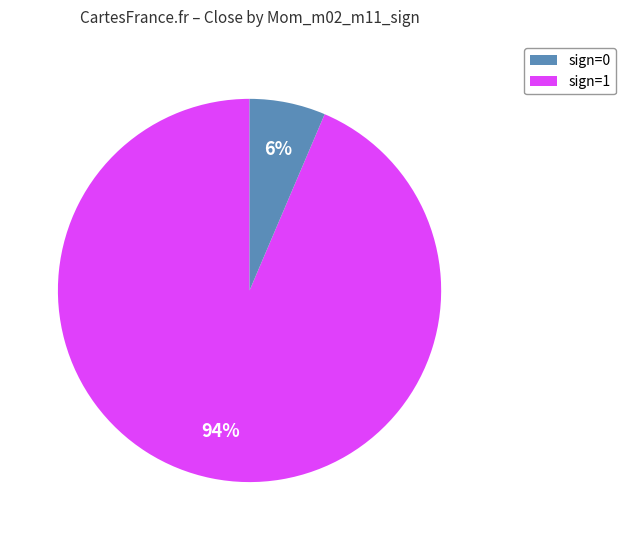

Is there any slice that represents more than half of the pie?

Yes